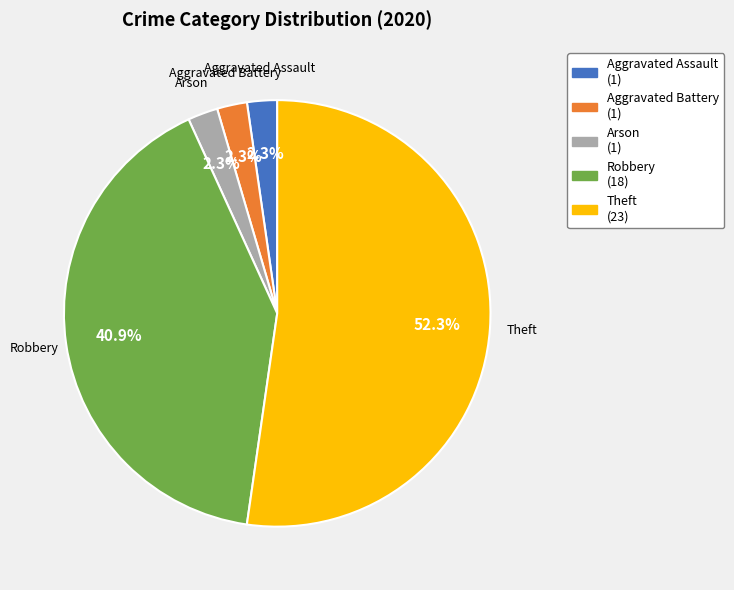

Which category has the biggest portion of the pie?

Theft